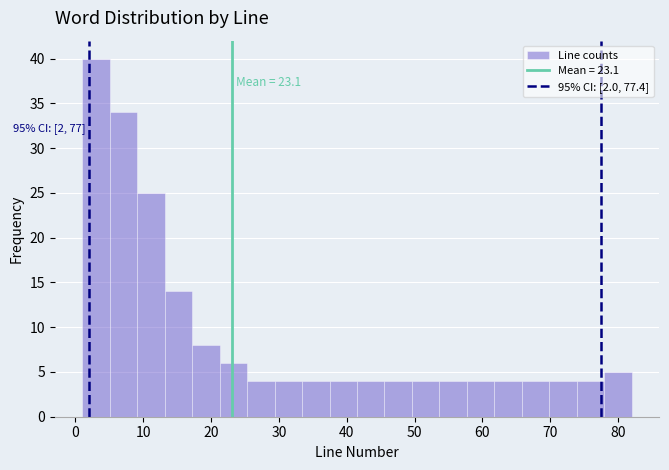

Over which range of the x-axis is the bar tallest?

1 to 5